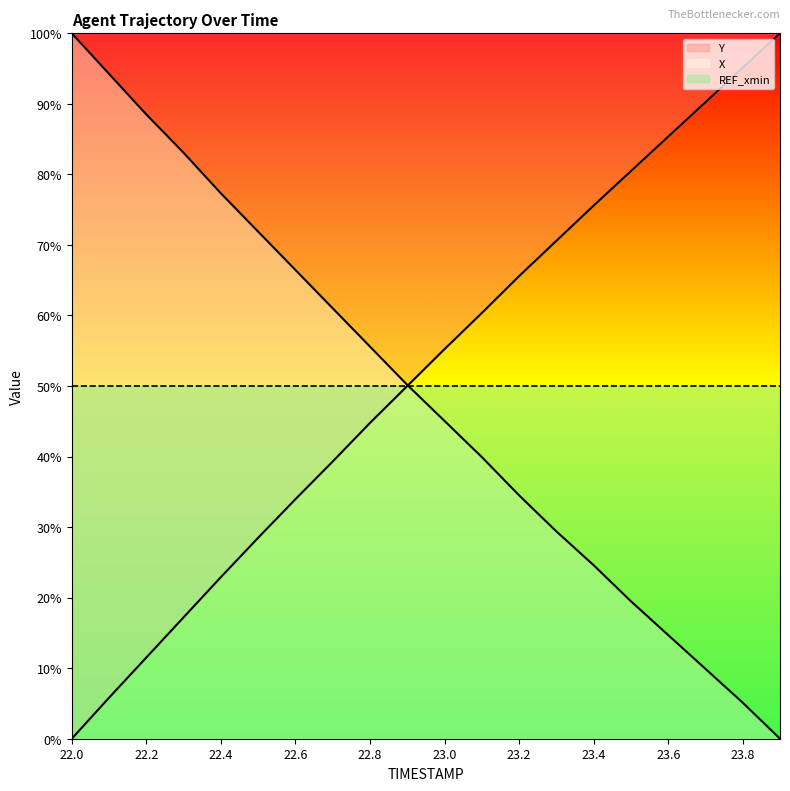

Which series has the largest total across all categories?

Y